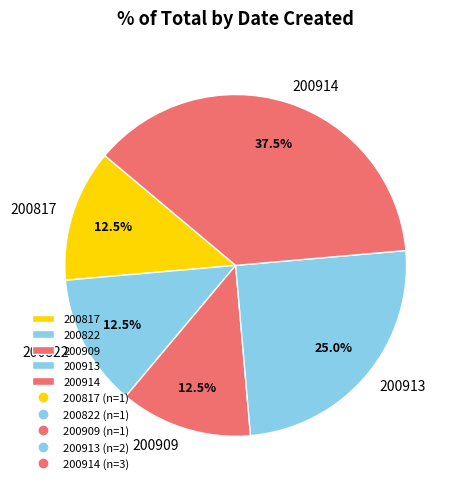

Which slice is the largest?

200914